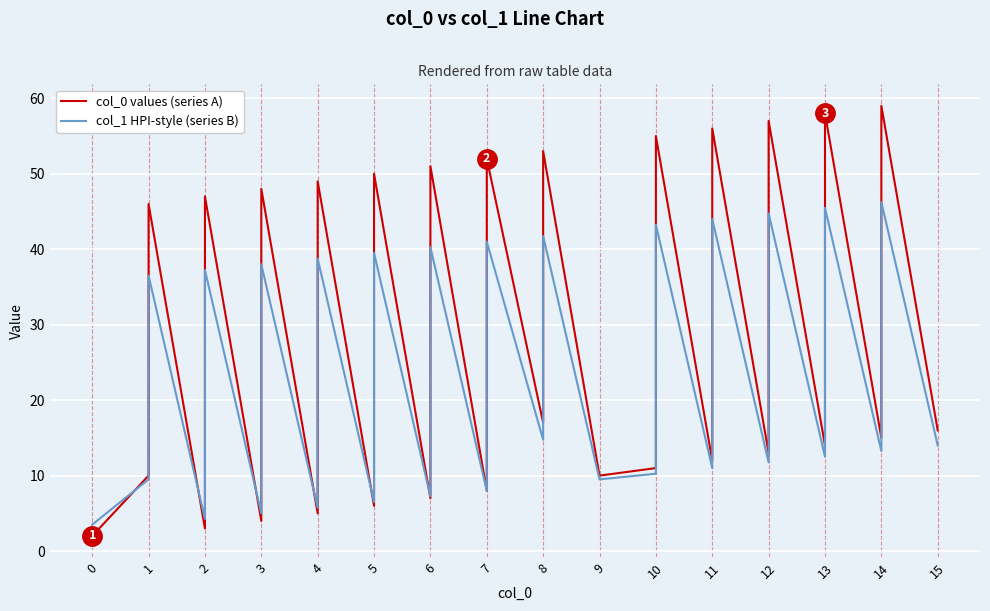

What are all the series names shown in the legend?

col_0 values (series A), col_1 HPI-style (series B)